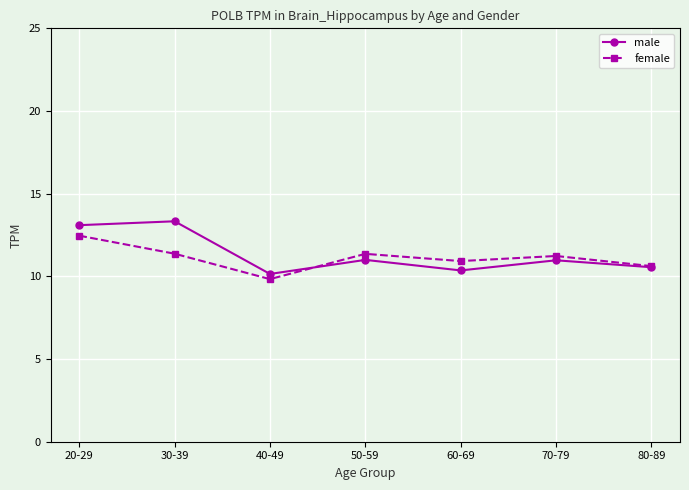

What is the difference between the male values at 20-29 and 50-59?

2.1